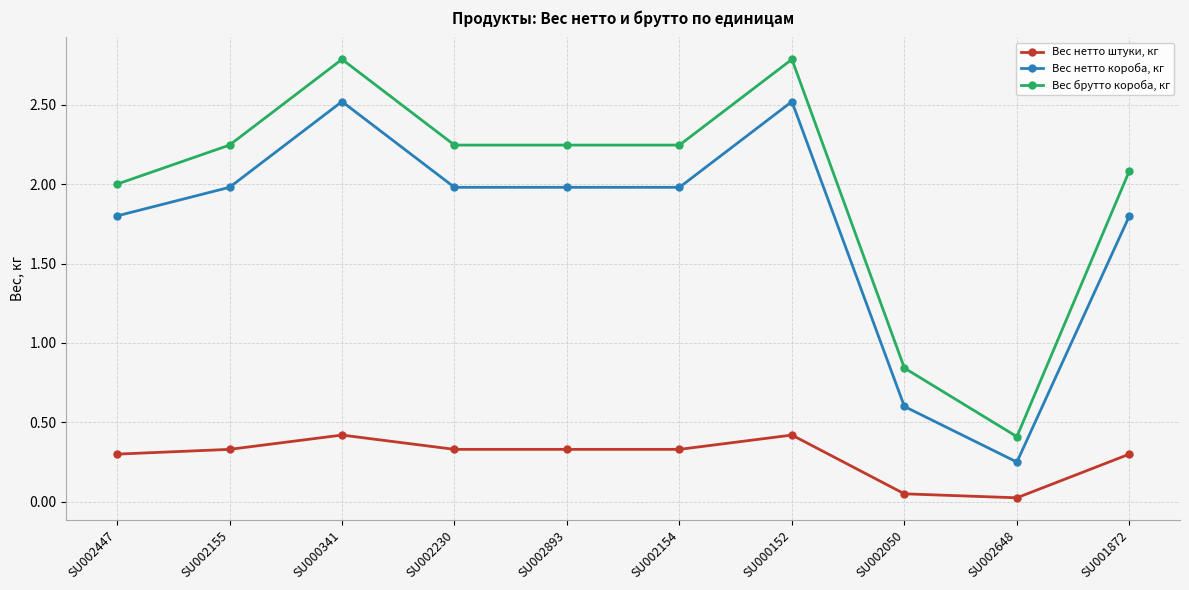

What is the label of the 10th point from the right?

SU002447